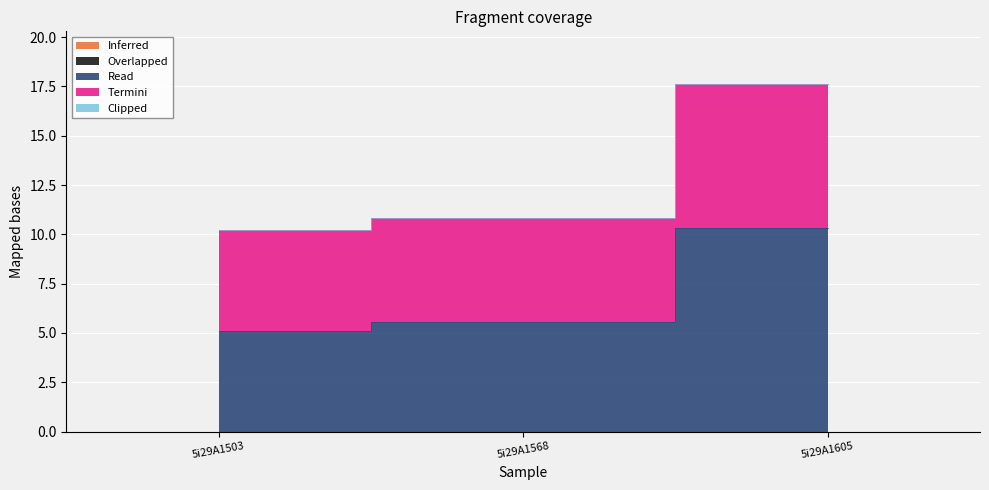

Which series has the largest total across all categories?

Read